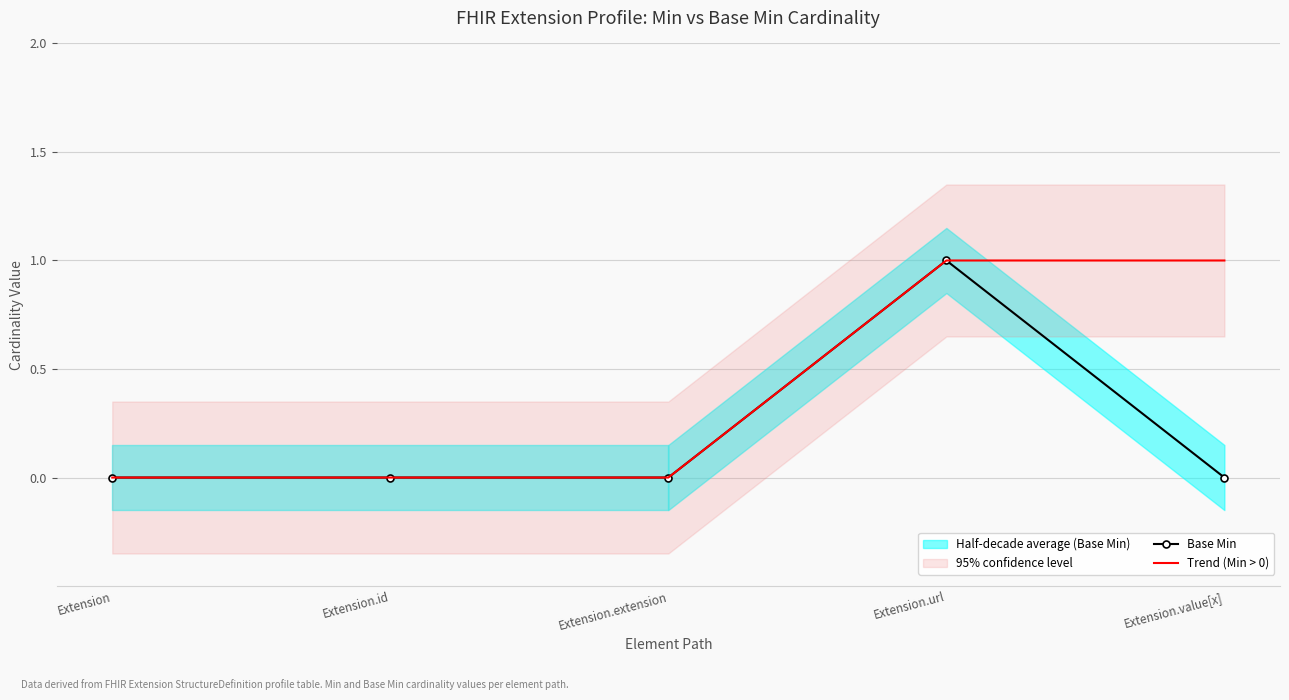

The Base Min series shows 1 at Extension.url. True or false?

True